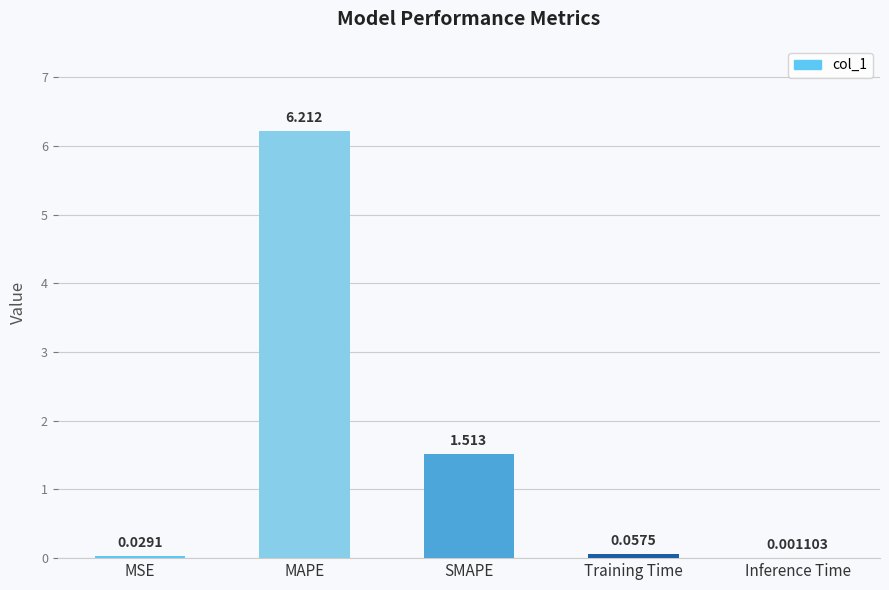

Which has a higher value, MSE or SMAPE?

SMAPE